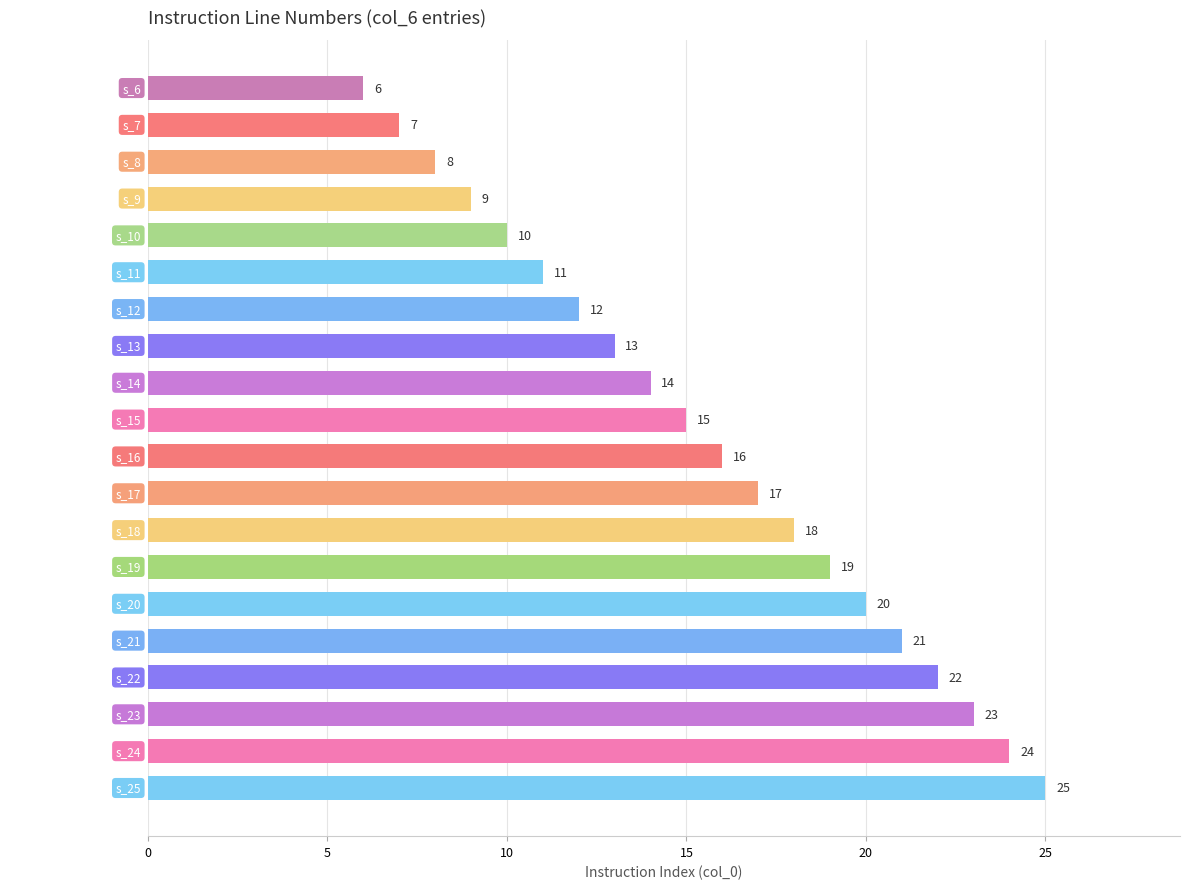

What is the value of the 15th bar from the top?

20